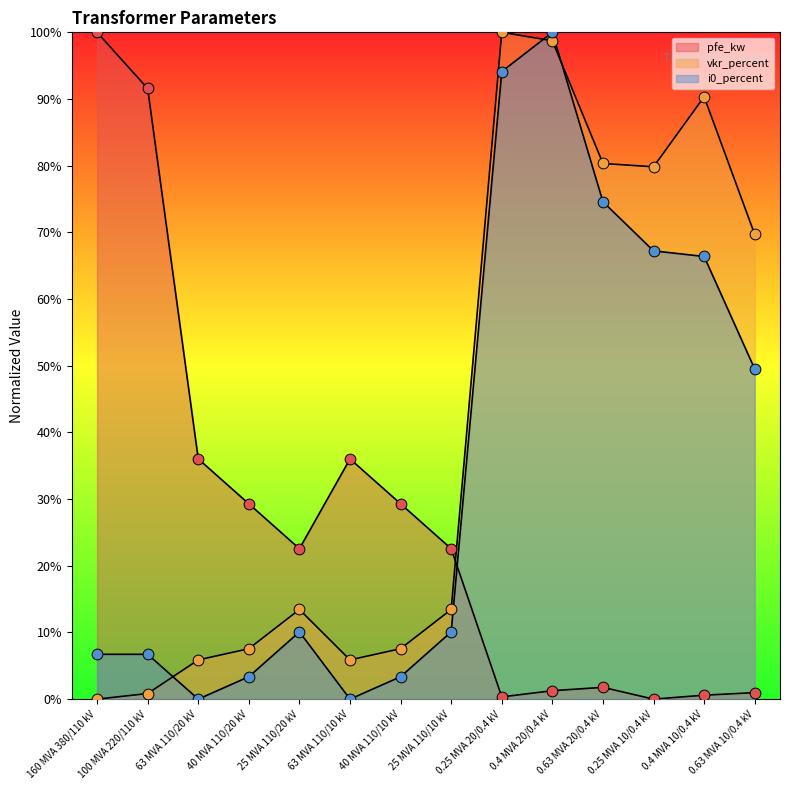

At how many categories does at least one series exceed 69?

8